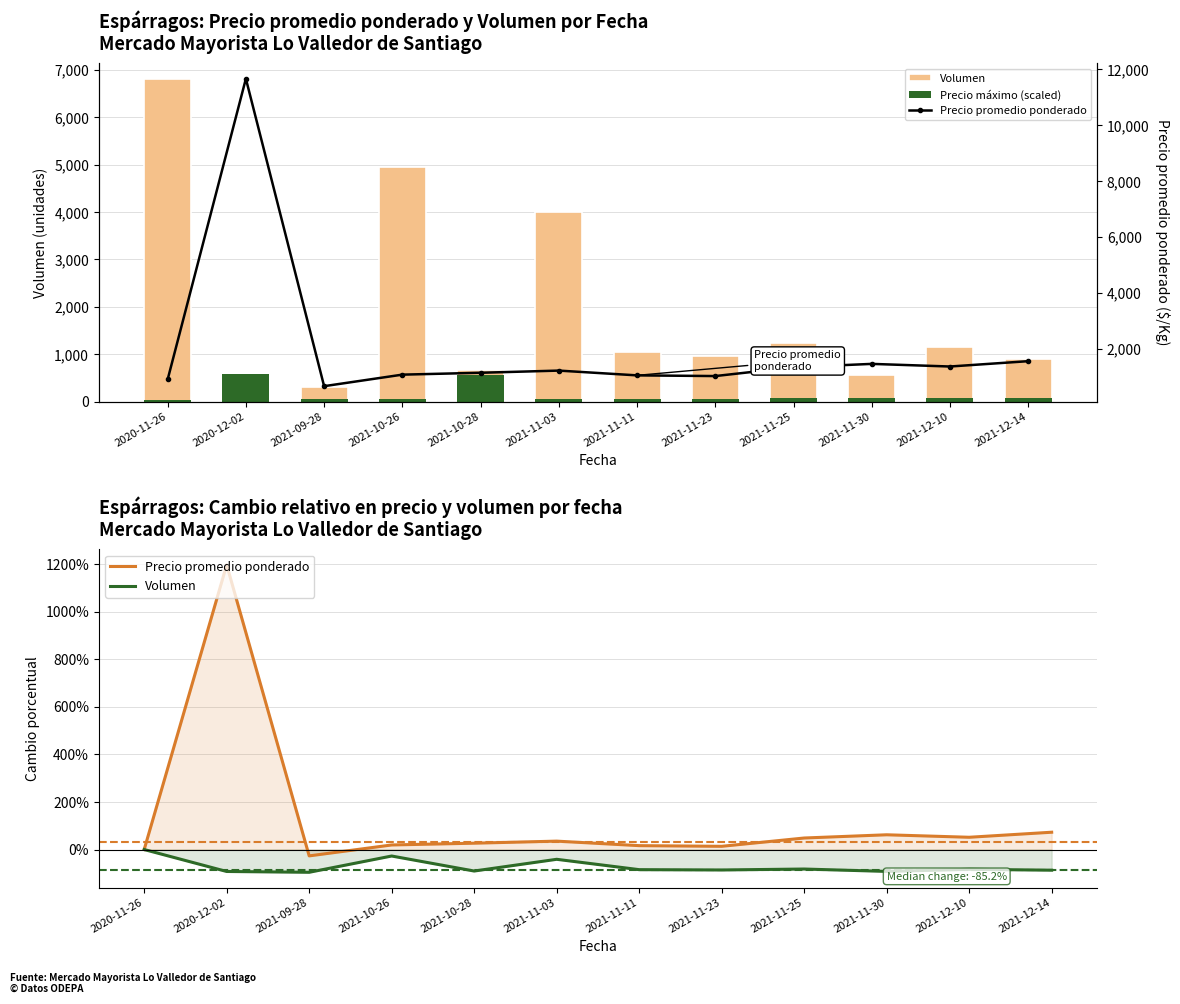

What is the total value across all series at 2021-12-14?

1548.2